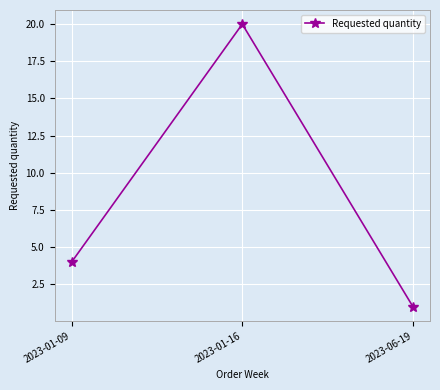

At which label is the value closest to 10?

2023-01-09